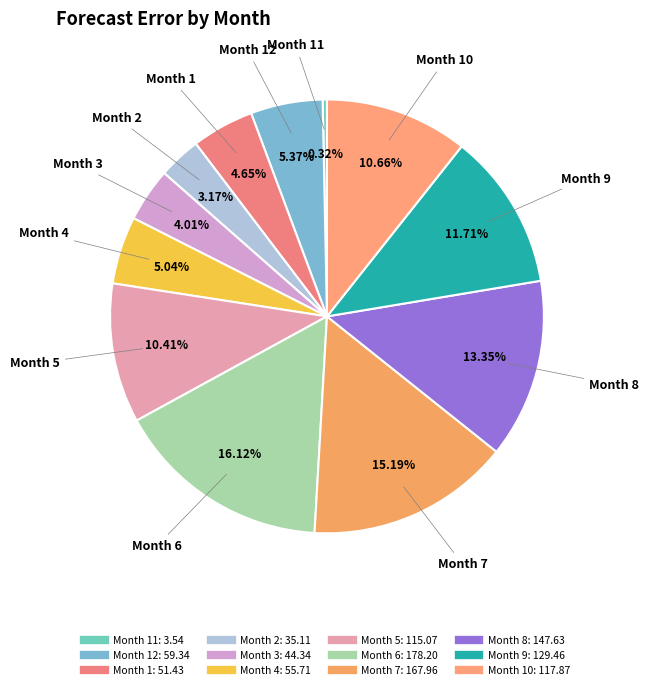

How many slices are in this pie chart?

12